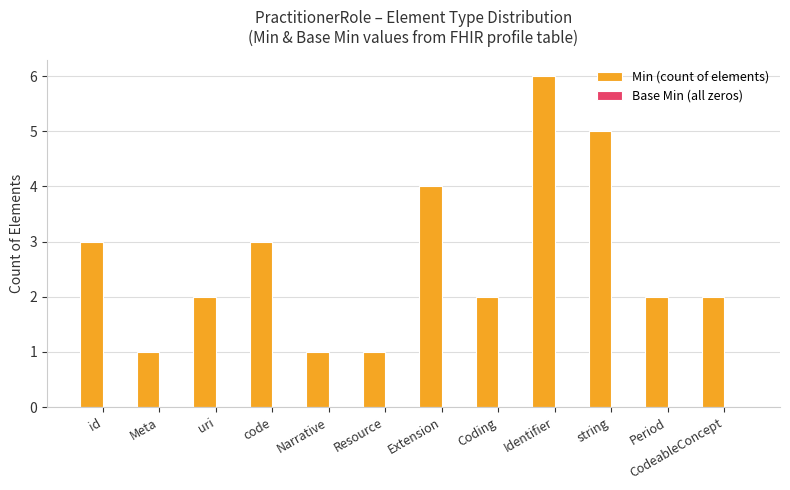

The value at code is 3. True or false?

True